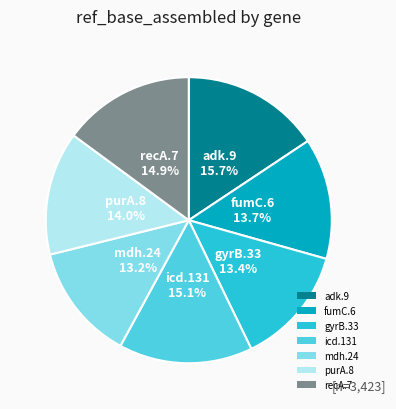

Is it true that fumC.6 is 14% of the pie?

True